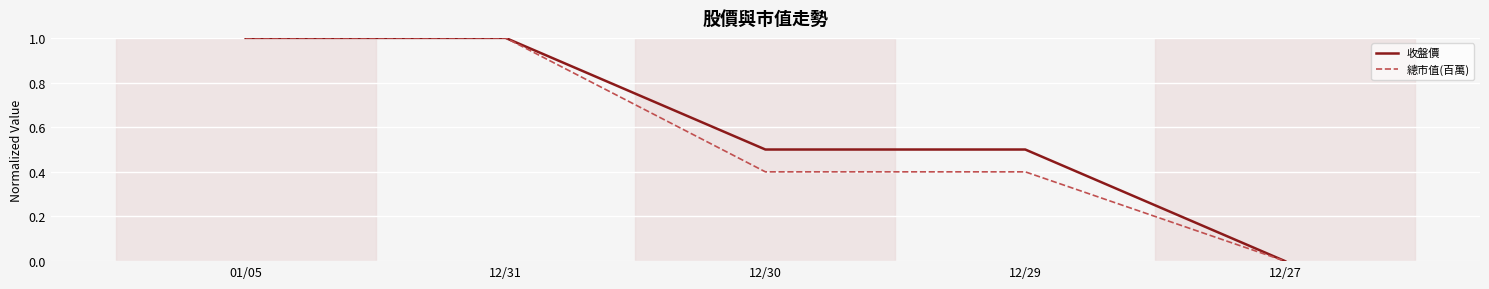

What position from the right is 12/31?

4